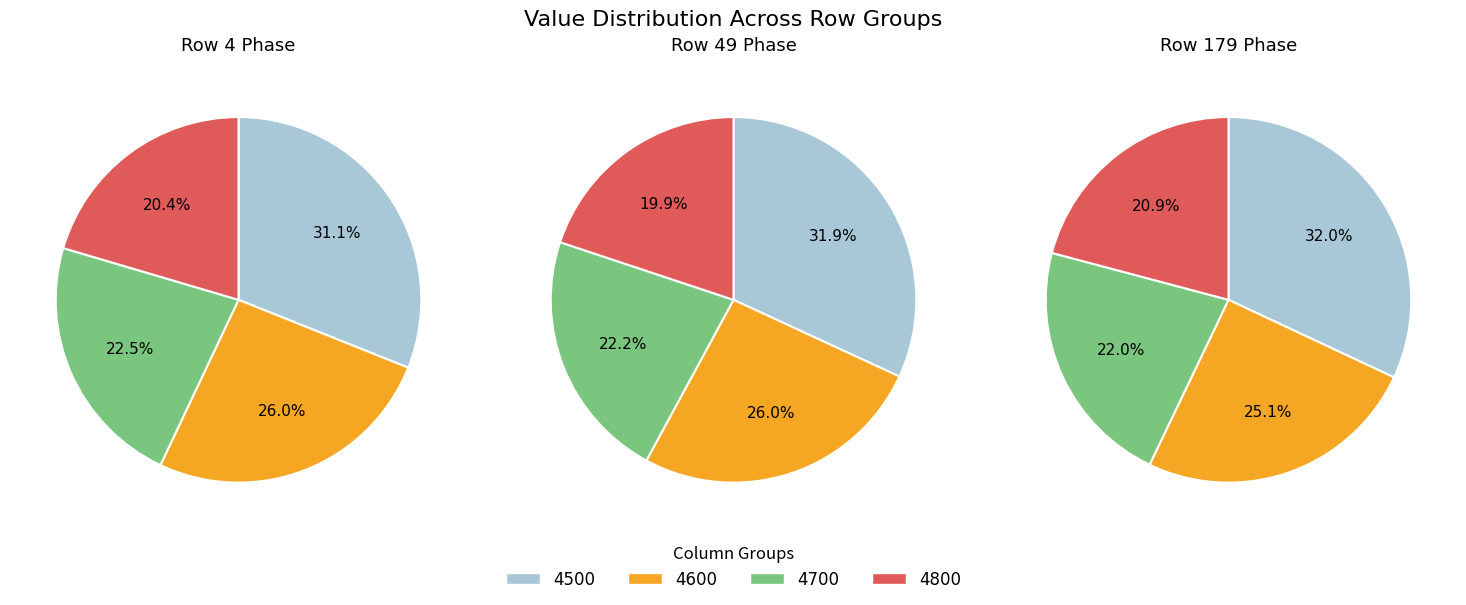

Which has a higher value, 4600 or 4800?

4600